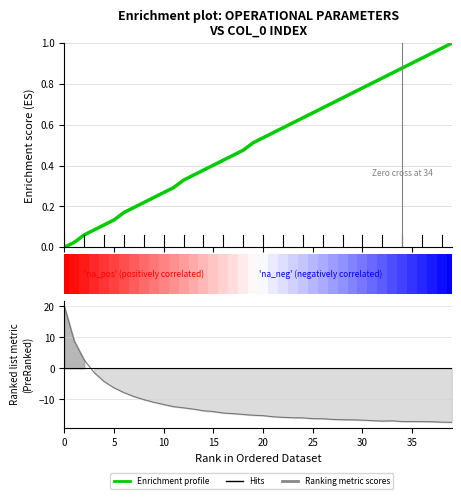

Reading right to left, transcribe all the data shown in this chart.

1.0	1.0	1.0	0.9	0.9	0.9	0.9	0.8	0.8	0.8	0.8	0.7	0.7	0.7	0.7	0.6	0.6	0.6	0.6	0.5	0.5	0.5	0.5	0.4	0.4	0.4	0.4	0.3	0.3	0.3	0.2	0.2	0.2	0.2	0.1	0.1	0.1	0.1	0.0	0.0